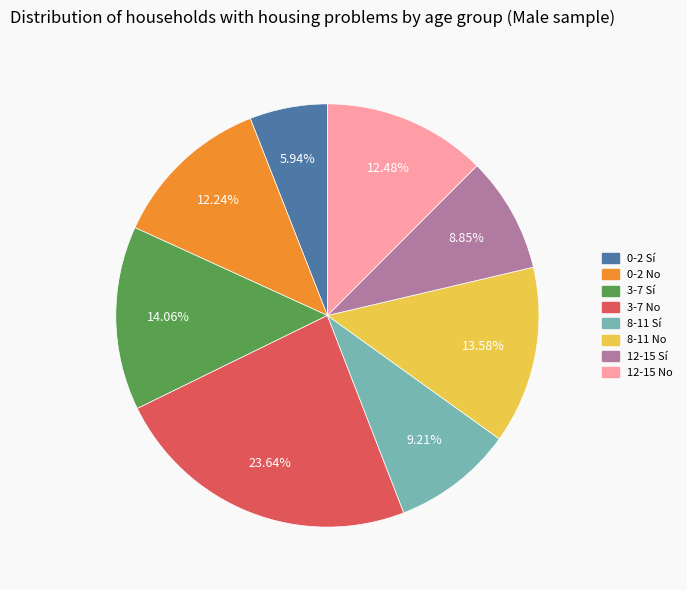

Is there a majority slice in this chart?

No